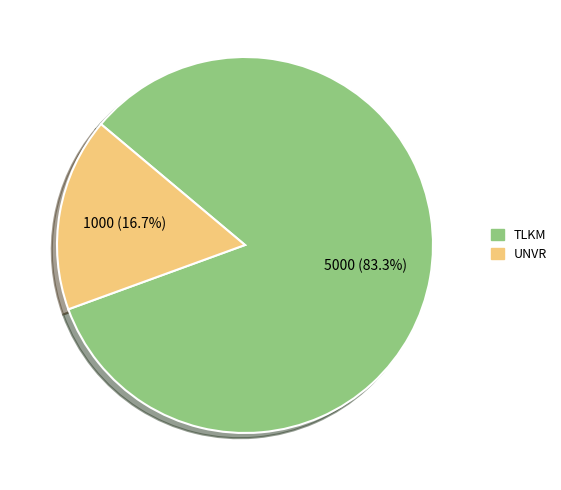

Between UNVR and TLKM, which is larger?

TLKM